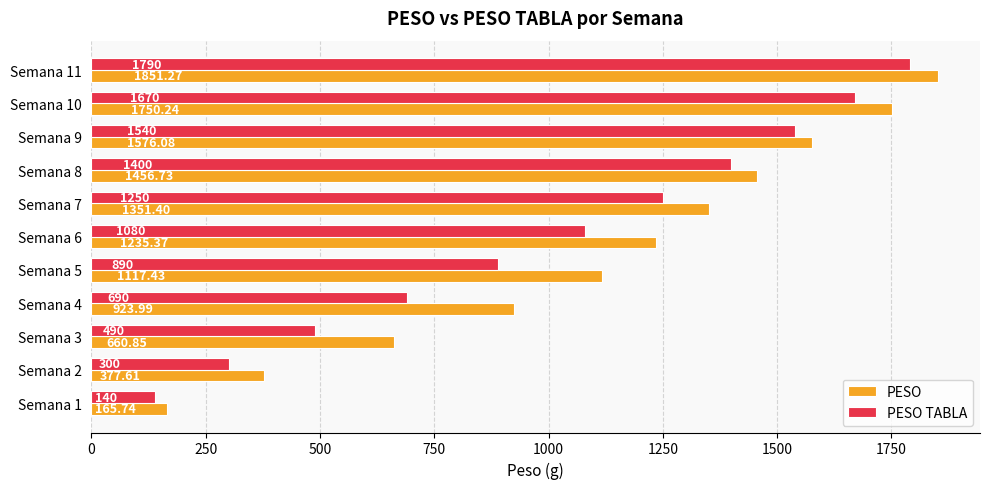

Count the number of categories in the chart.

11